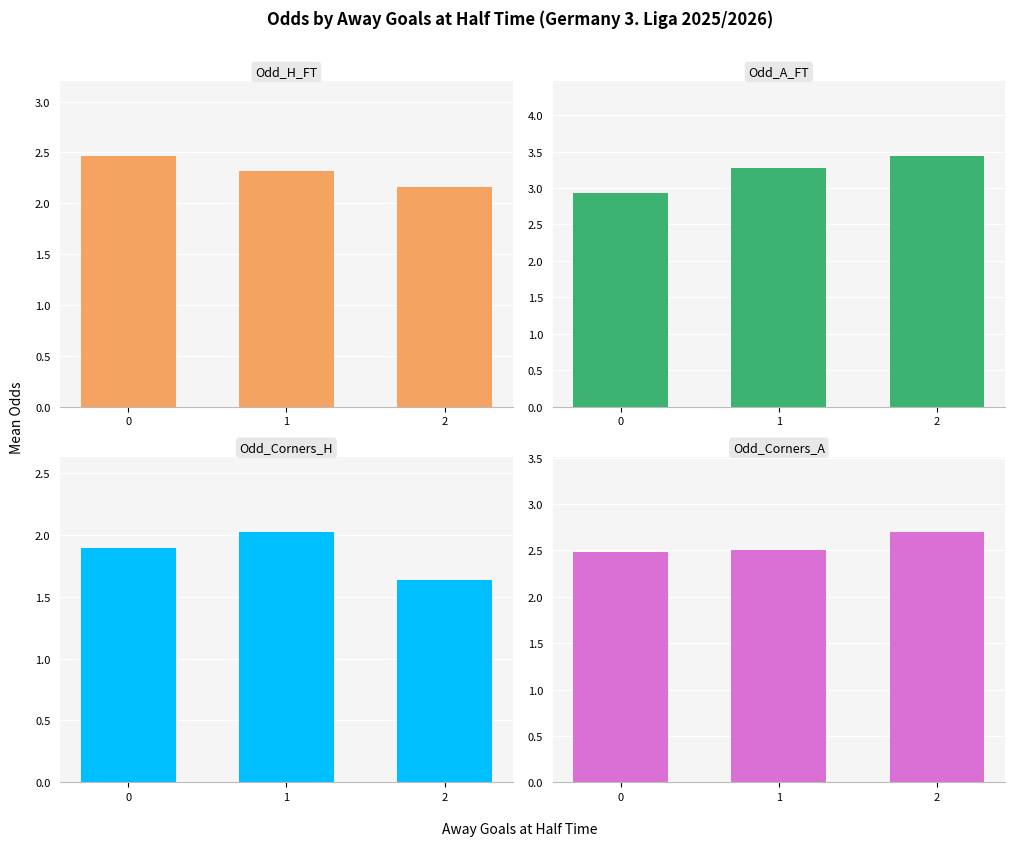

True or false: Odd_H_FT has a value of 2.2 at 2.

True